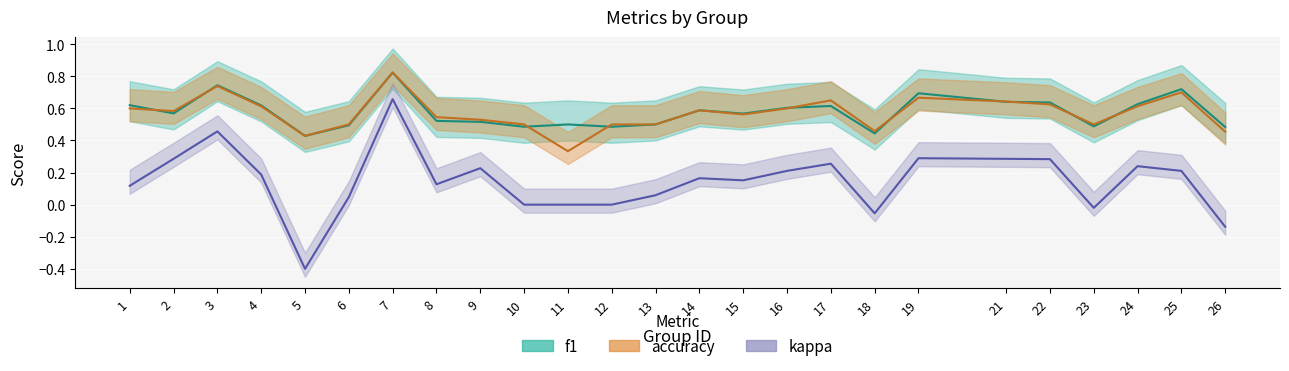

Rank the categories by kappa value from lowest to highest.

5, 26, 18, 23, 10, 11, 12, 6, 13, 1, 8, 15, 14, 4, 16, 25, 9, 24, 17, 22, 2, 21, 19, 3, 7